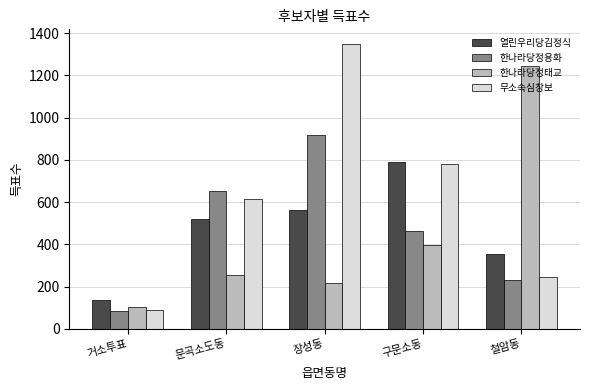

What is the difference between the 무소속심창보 values at 철암동 and 구문소동?

536